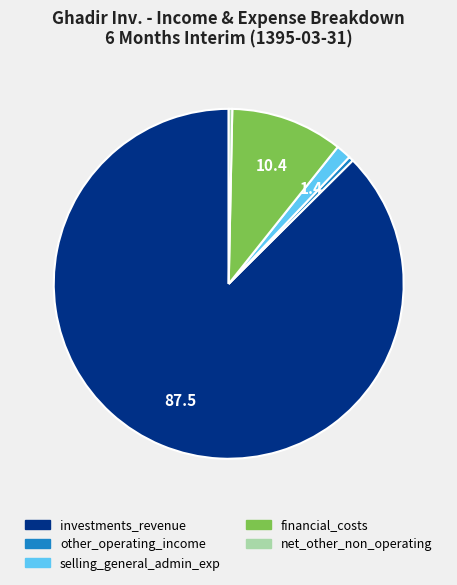

Does any single category account for the majority?

Yes